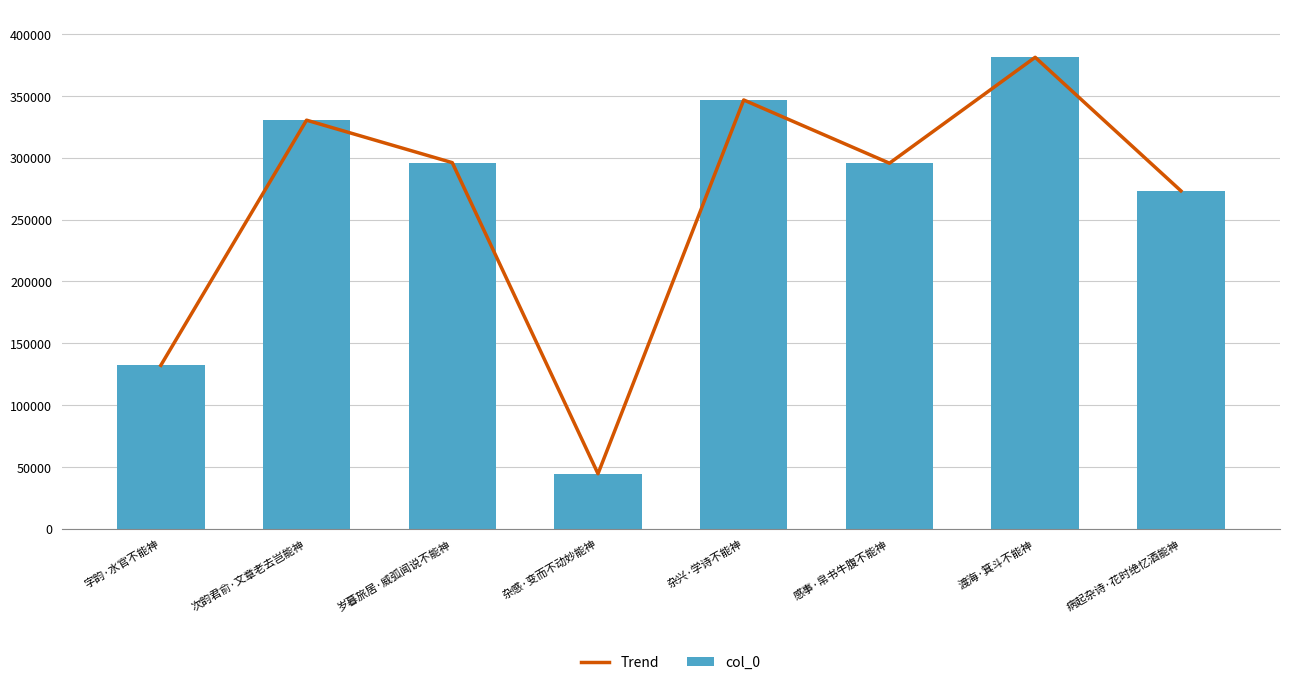

Is it true that Trend equals 273204 at 病起杂诗·花时绝忆酒能神?

True